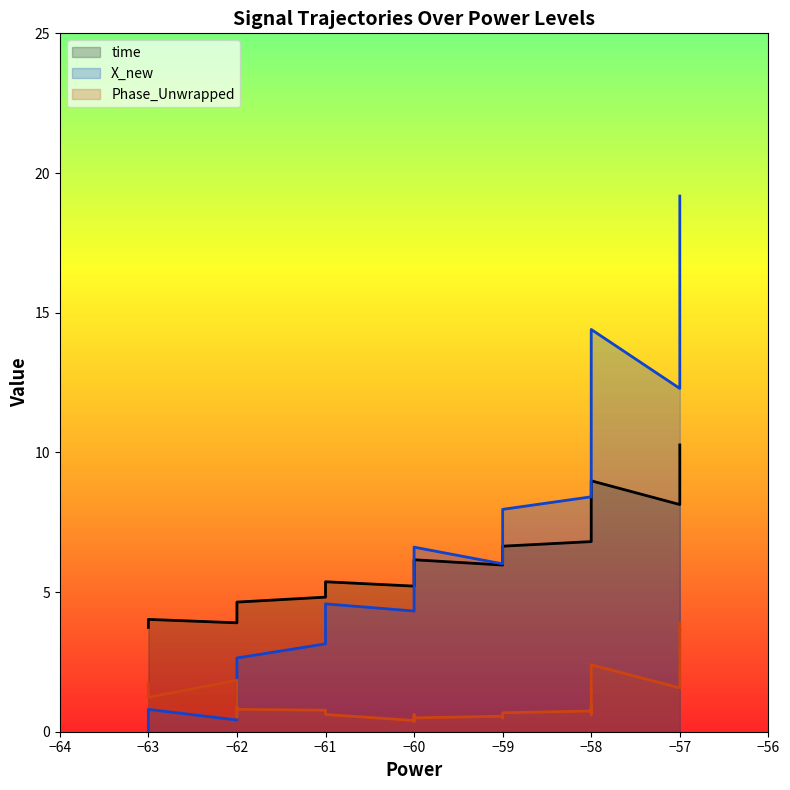

Reading left to right, extract all data points from this chart.

time: 3.7	4.0	3.9	4.2	4.3	4.5	4.6	4.8	5.0	5.4	5.2	5.5	5.6	5.9	6.2	6.0	6.2	6.5	6.6	6.8	7.0	7.1	7.4	7.4	7.6	7.8	8.0	8.3	9.0	8.1	8.5	8.7	9.1	9.3	9.4	9.5	9.7	9.9	10.1	10.3
X_new: 0.0	0.8	0.4	1.4	1.8	2.2	2.6	3.1	3.8	4.6	4.3	4.7	4.9	5.7	6.6	6.0	6.8	7.6	8.0	8.4	9.0	9.2	10.1	10.1	10.8	11.2	11.9	12.7	14.4	12.3	13.4	14.1	14.5	15.0	15.2	15.8	16.8	18.0	18.7	19.2
Phase_Unwrapped: 1.7	1.2	1.8	0.5	0.9	0.9	0.8	0.8	0.7	0.6	0.4	0.6	0.4	0.4	0.5	0.6	0.5	0.6	0.7	0.7	0.6	0.9	0.6	0.9	1.2	1.5	1.4	1.7	2.4	1.6	2.1	2.1	2.5	2.7	2.9	3.2	3.5	3.7	3.6	3.9